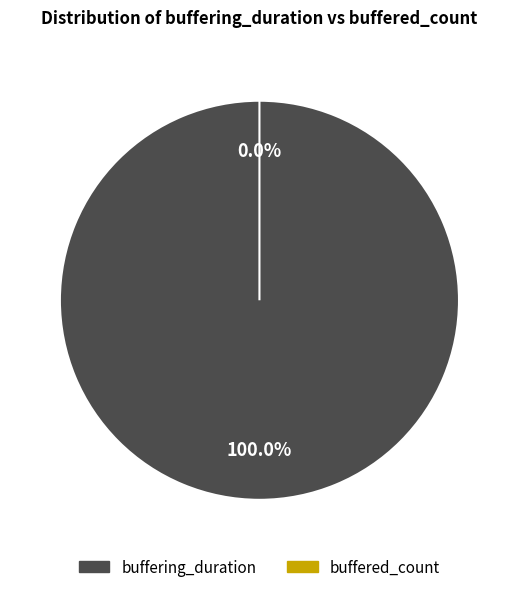

How many slices are in this pie chart?

2